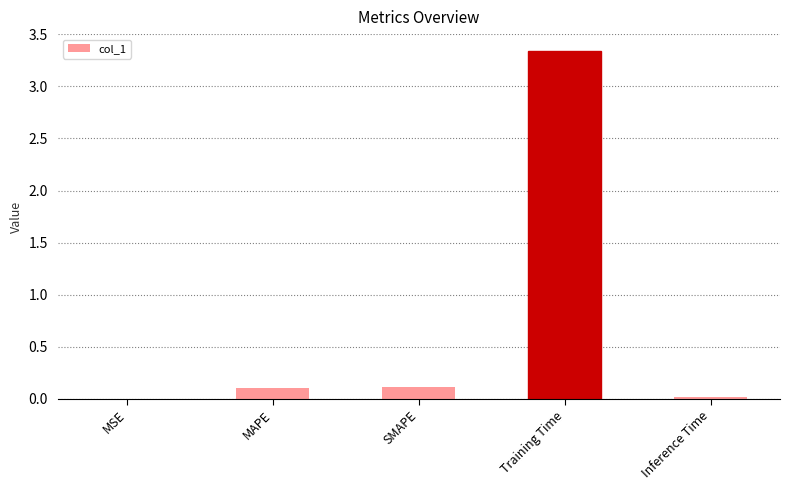

Which category has the highest value across all series?

Training Time